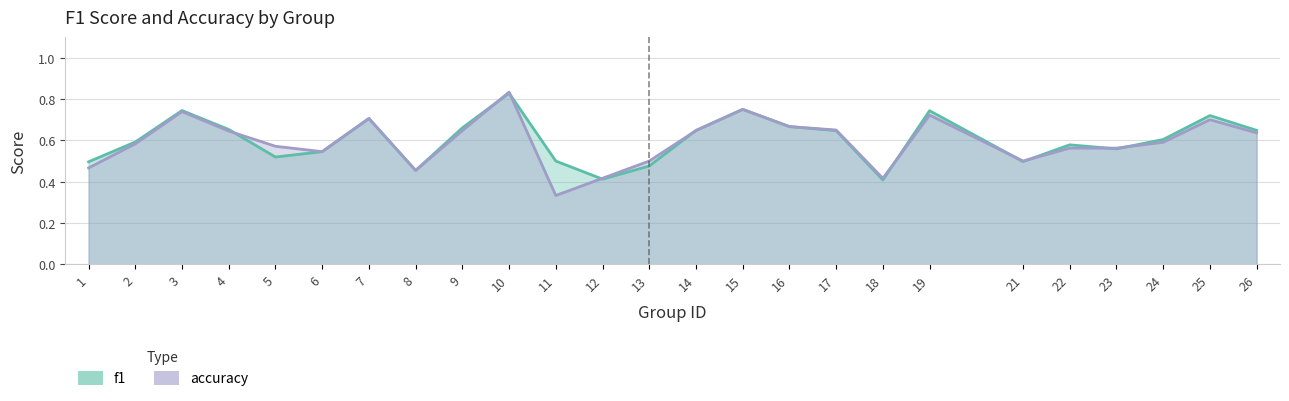

At 17, list the series in order from largest to smallest.

accuracy, f1